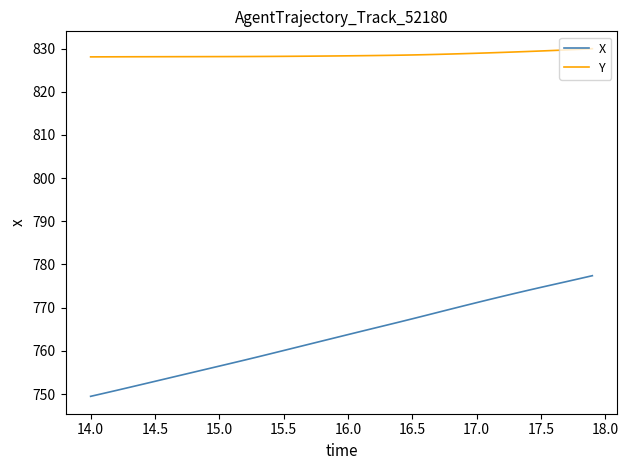

Rank the series by their maximum value, from highest to lowest.

Y, X